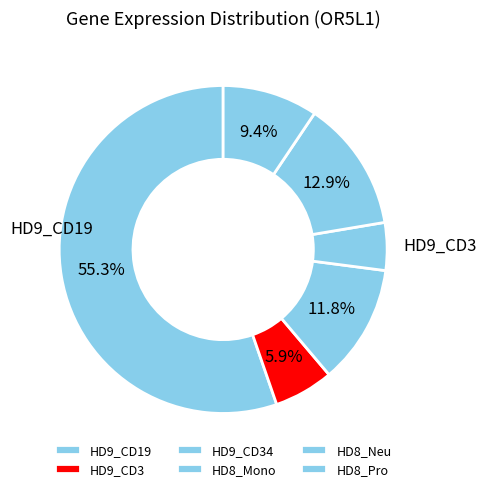

How many segments does this pie chart have?

6